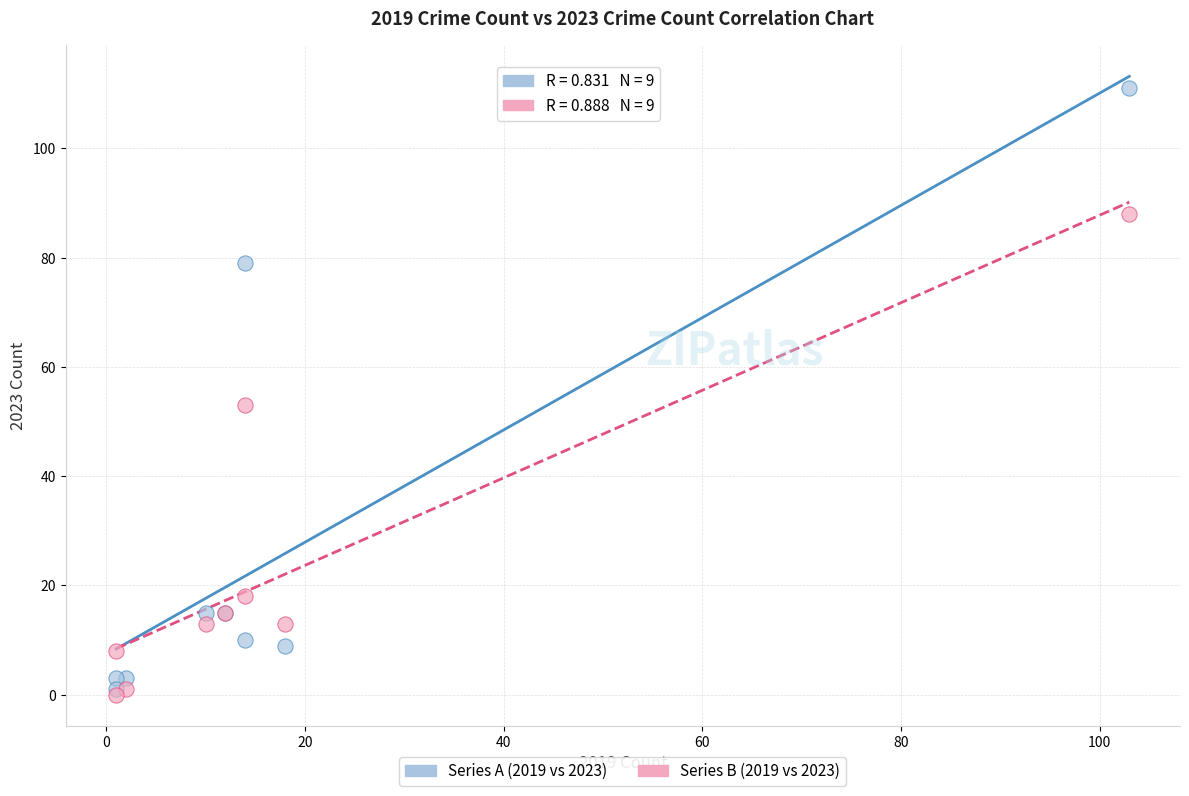

Across all series, what Y value is closest to 55?

53